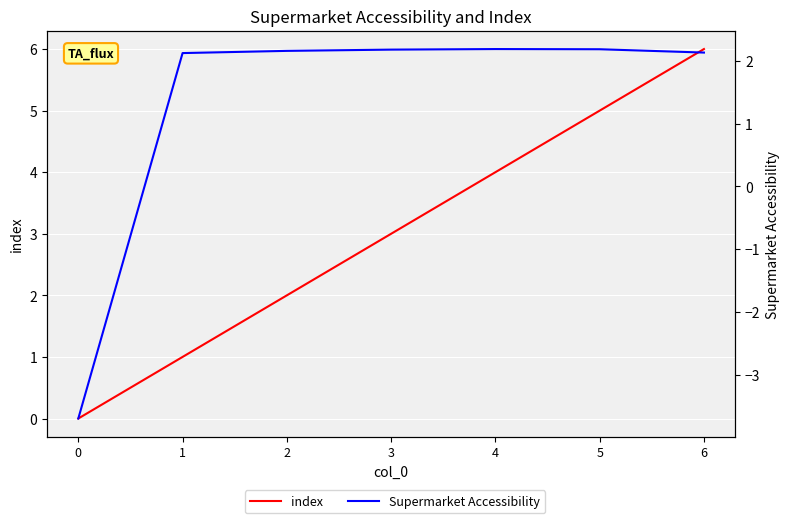

Reading left to right, list all the values displayed in this chart.

index: 0.0	1.0	2.0	3.0	4.0	5.0	6.0
Supermarket Accessibility: -3.7	2.1	2.2	2.2	2.2	2.2	2.1